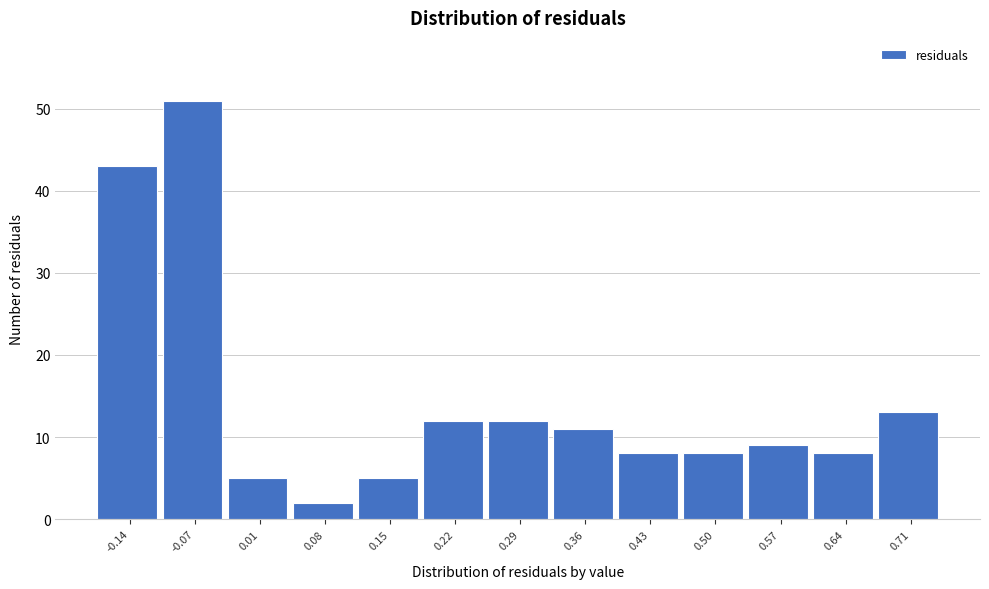

Over which range of the x-axis is the bar tallest?

-0.10 to -0.03